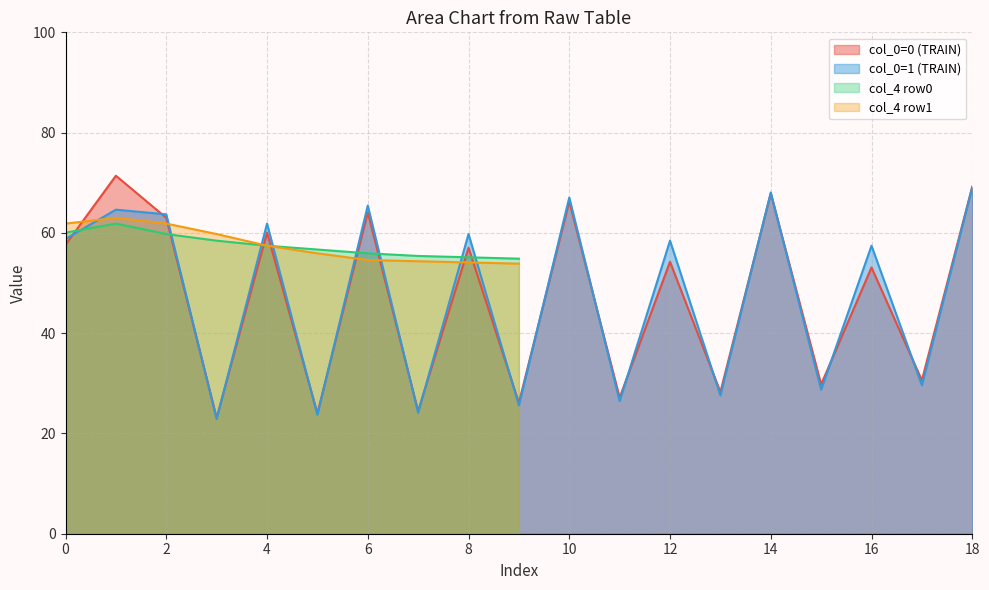

What is the lowest value of the col_0=1 (TRAIN) series?

22.9